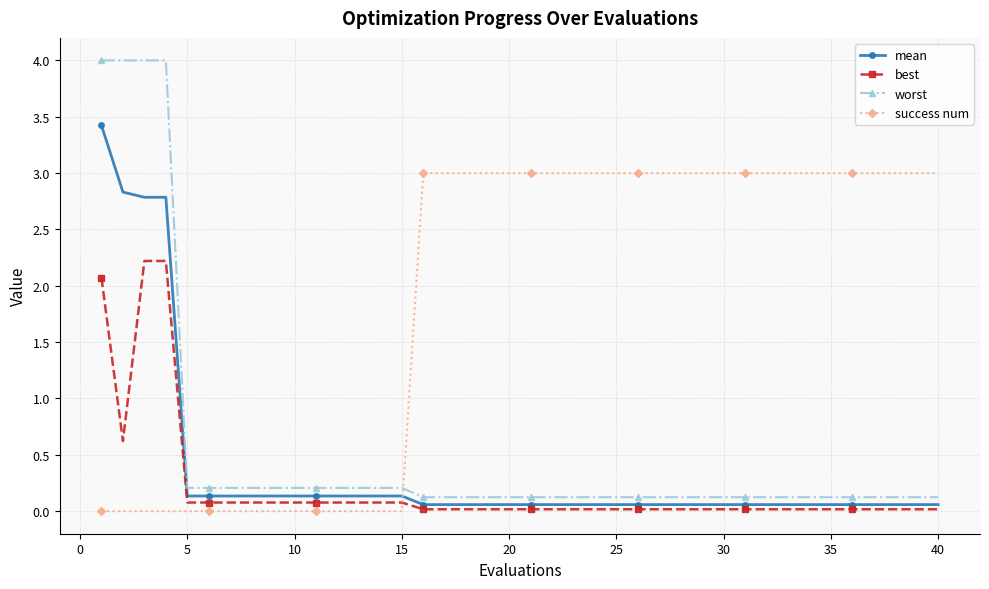

What is the average value of the worst series?

0.5